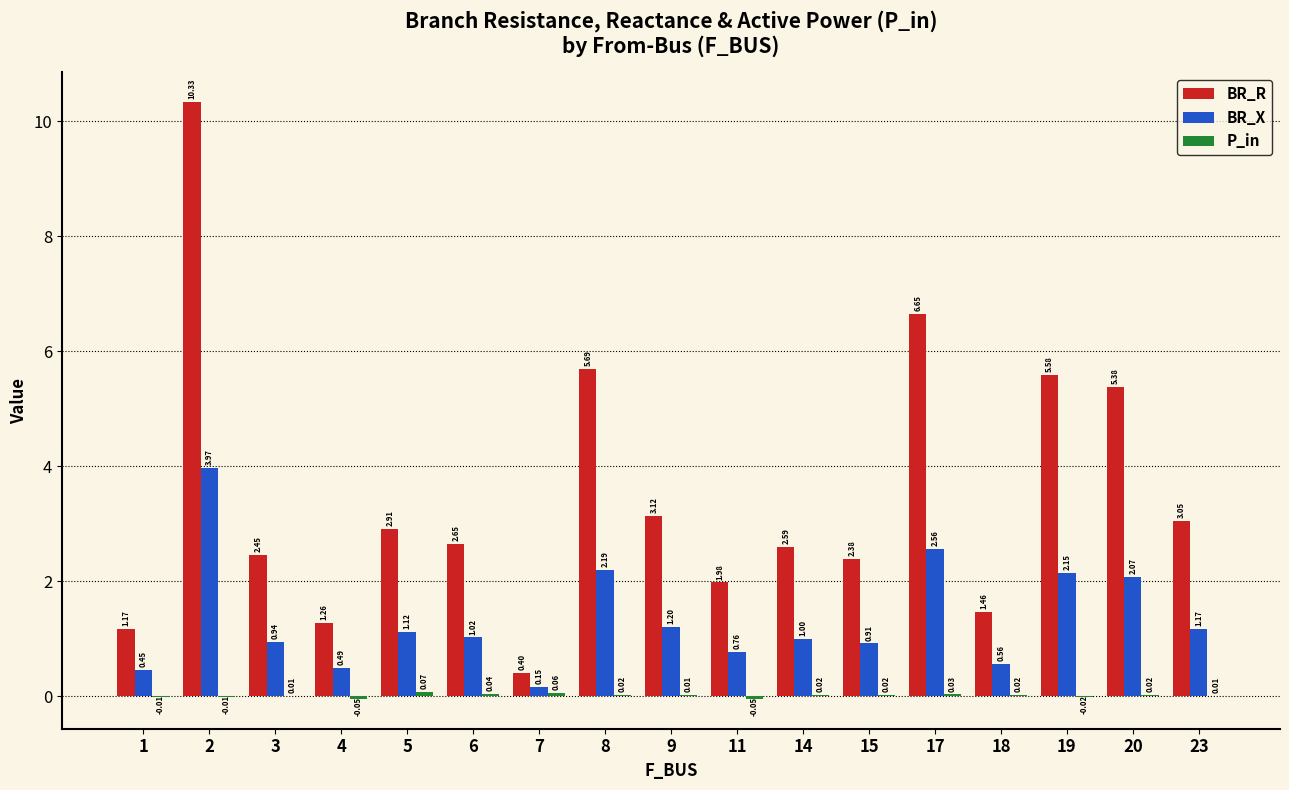

What is the total value across all series at 17?

9.2